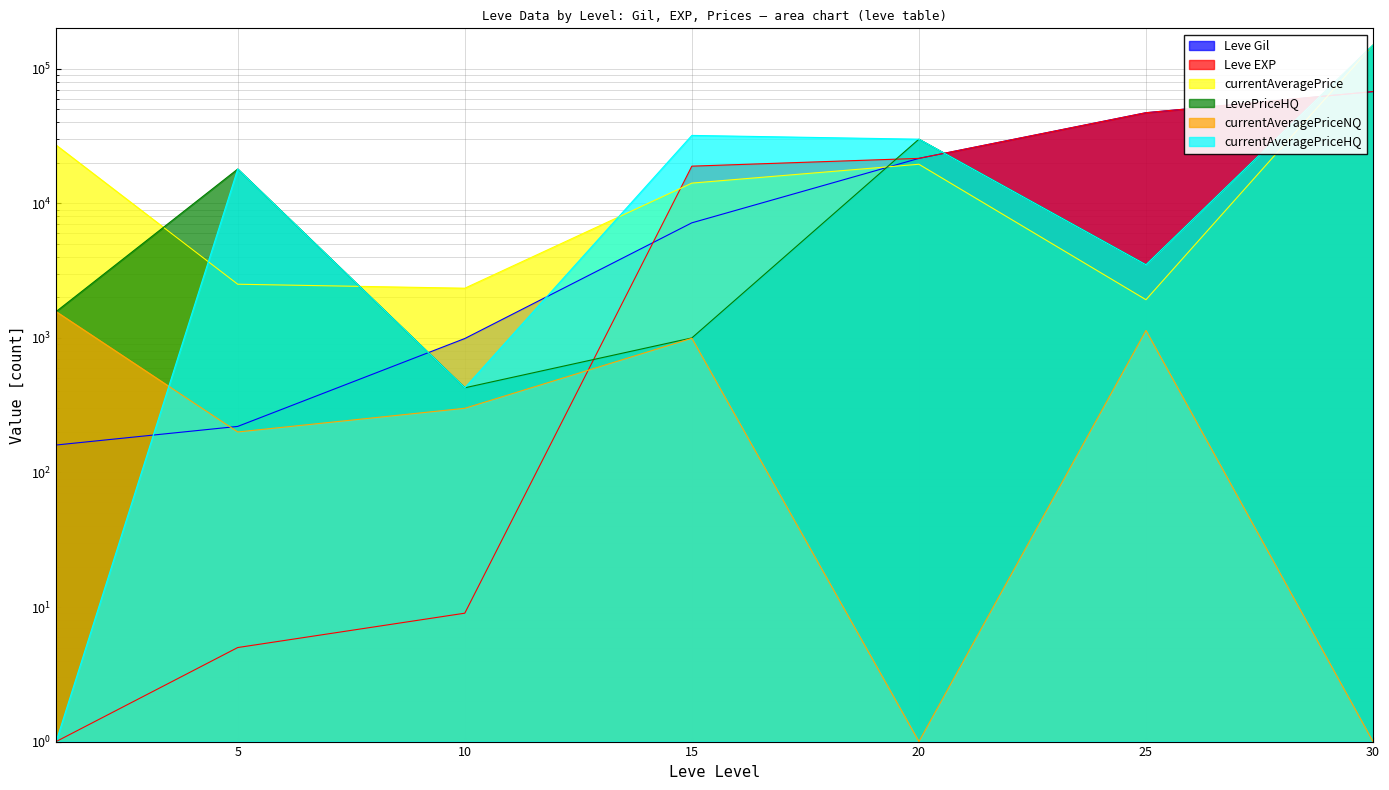

What is the spread (max minus min) of values at 20?

29999